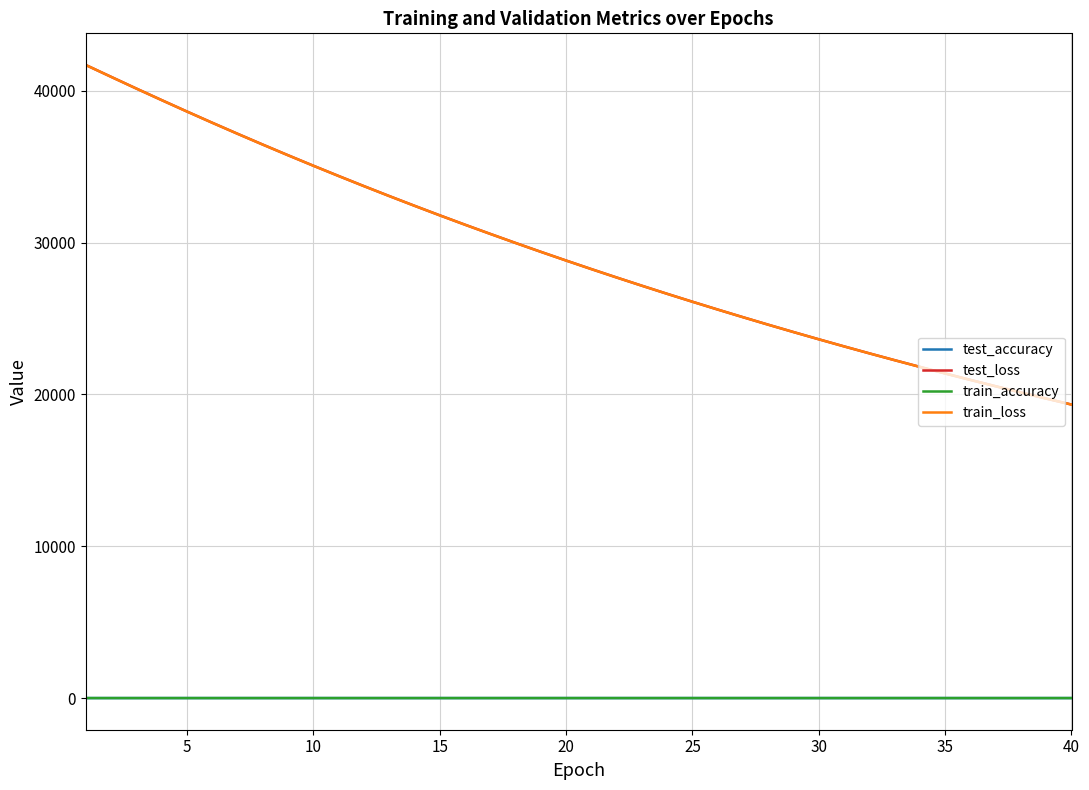

How many series are shown in this chart?

4